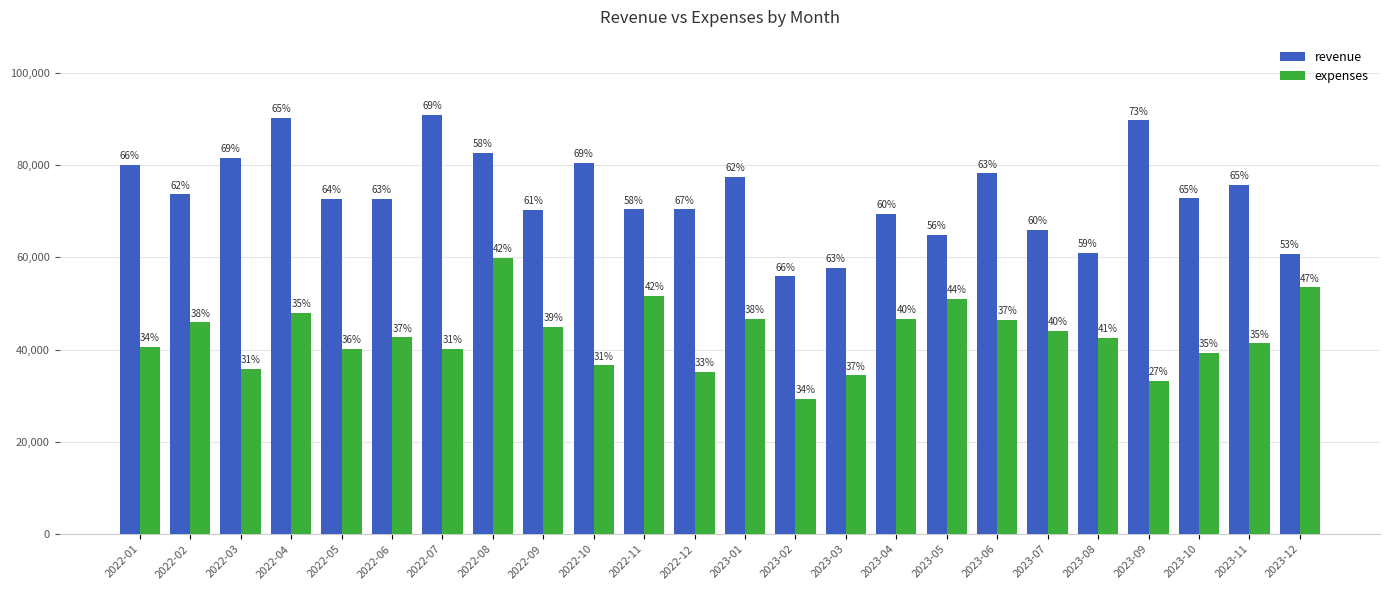

What are all the series names shown in the legend?

revenue, expenses